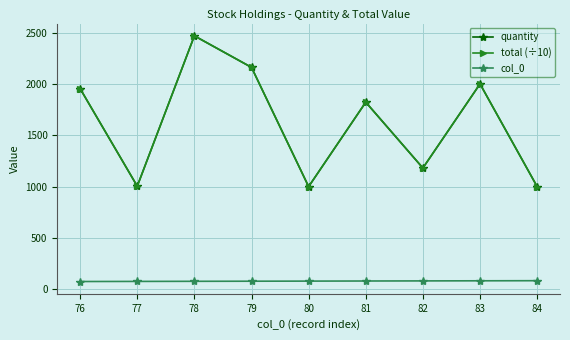

Does the chart have visible grid lines?

Yes